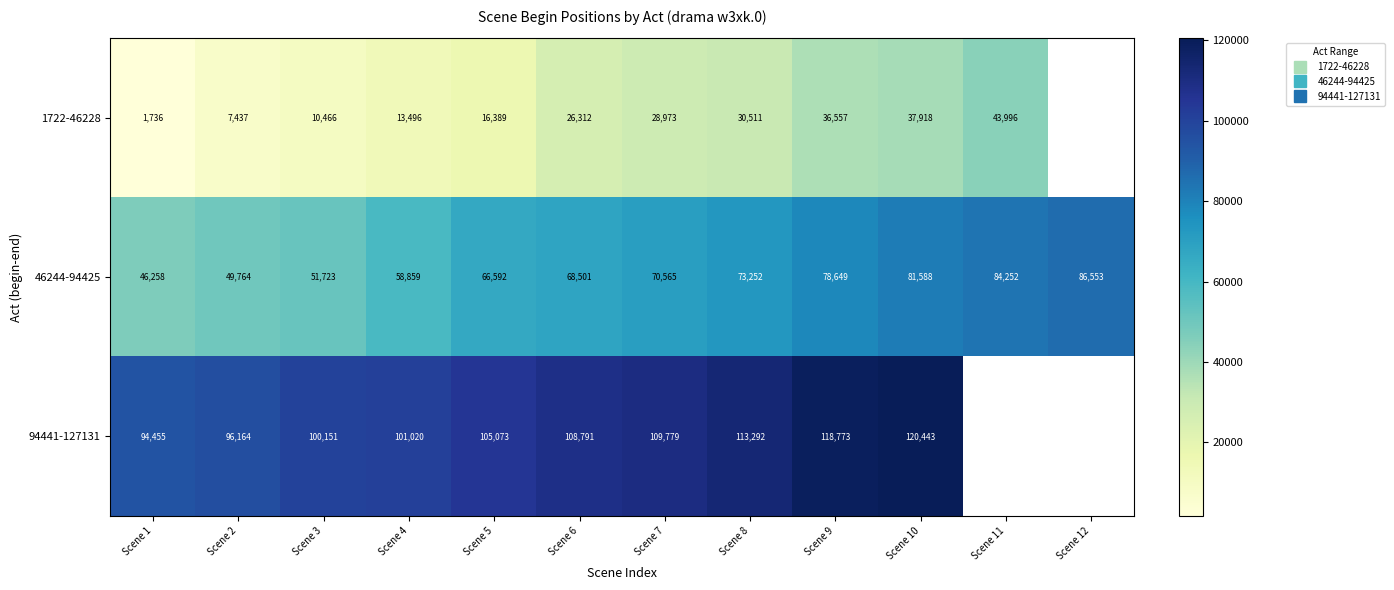

Is it true that 1722-46228 equals 6186.9 at Scene 8?

False